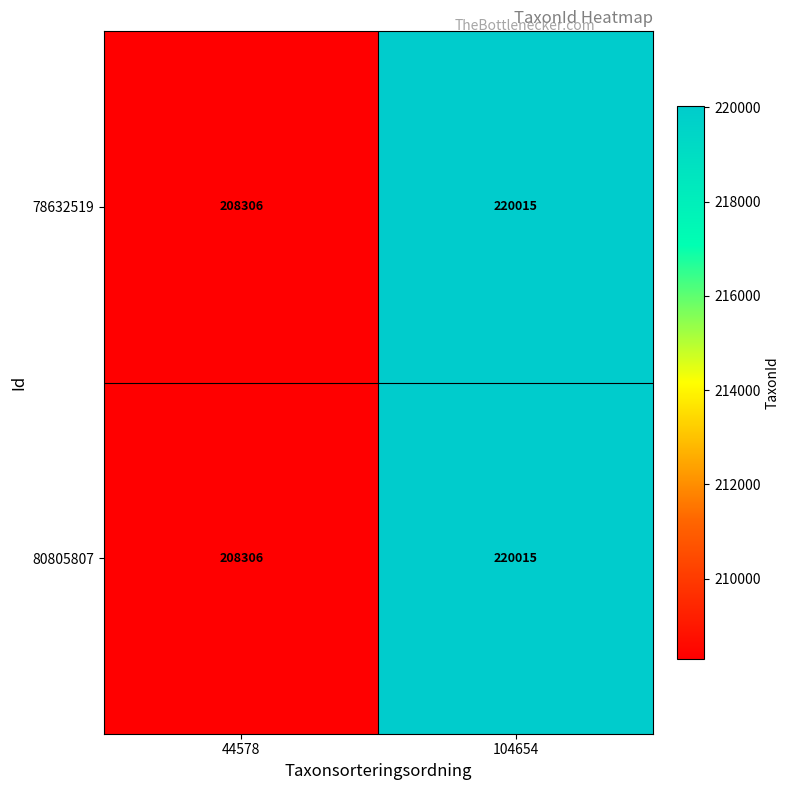

What is the minimum value shown in the chart?

208306